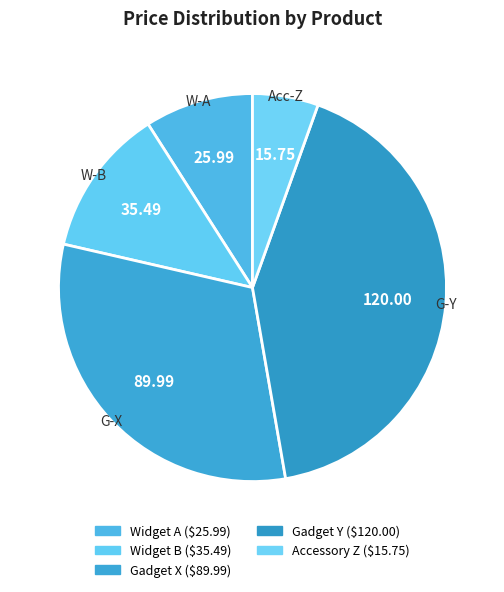

Approximately how many times larger is the value at Gadget X compared to Accessory Z?

5.7